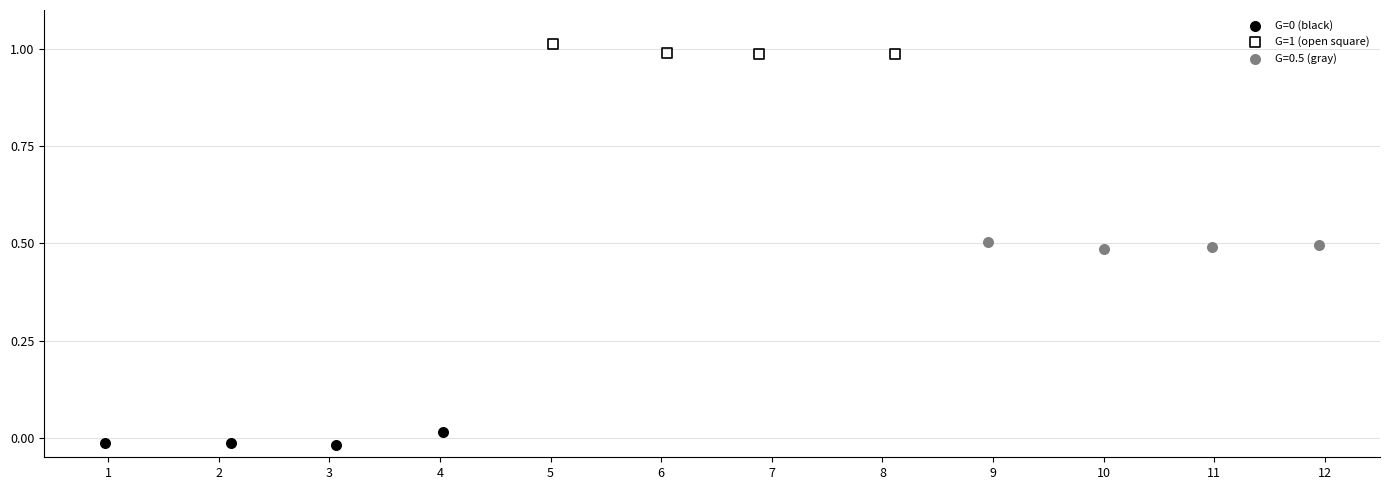

Which series reaches the maximum Y coordinate?

G=1 (open square)